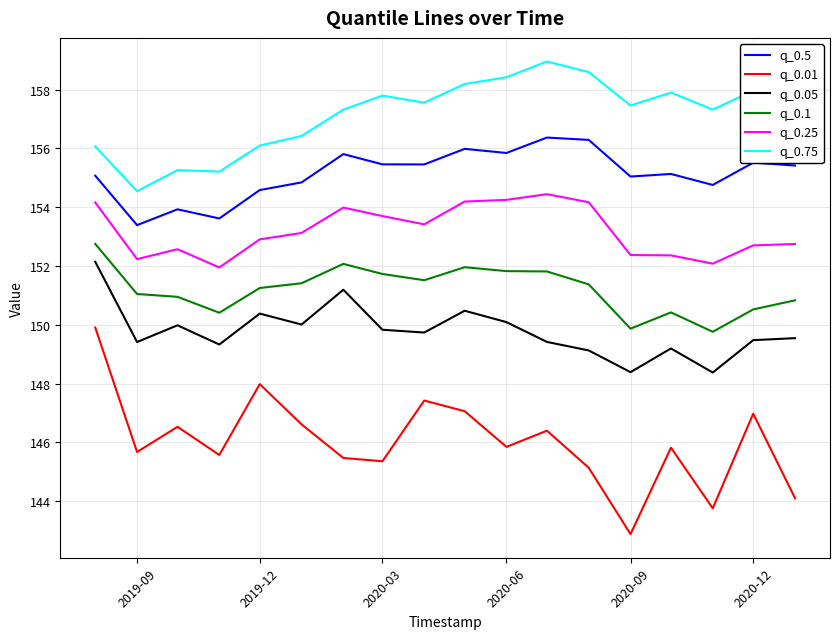

What is the difference between the second highest and second lowest values in the q_0.75 series?

3.4